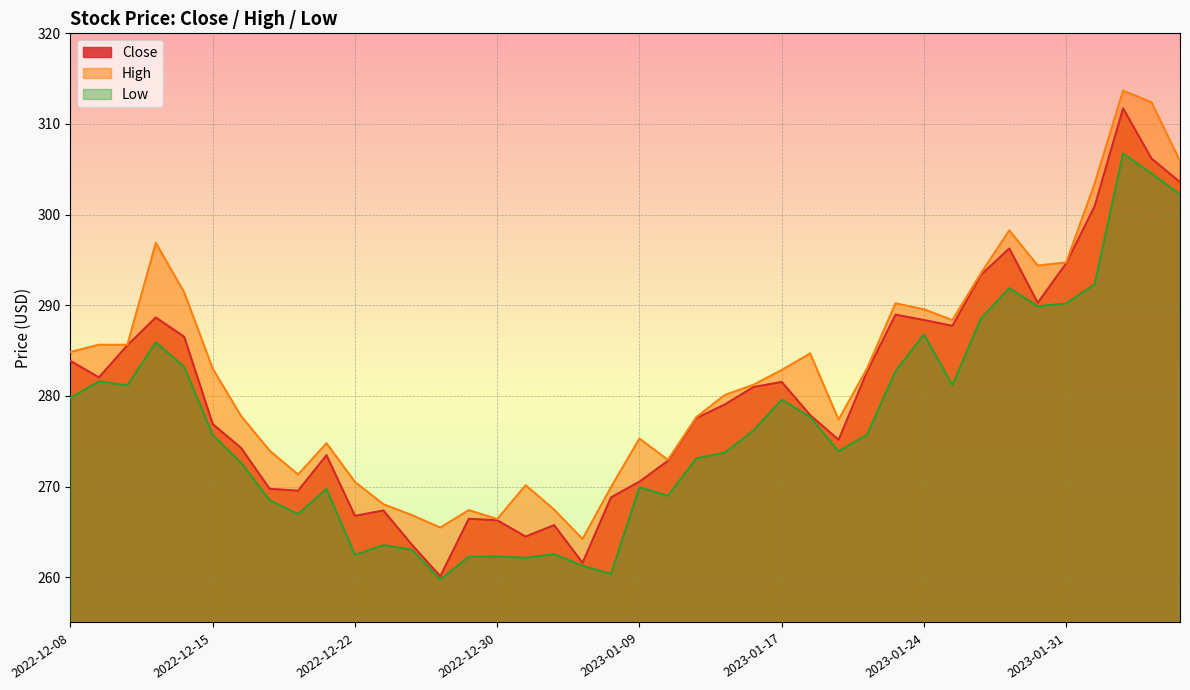

What is the minimum value for Low?

259.7